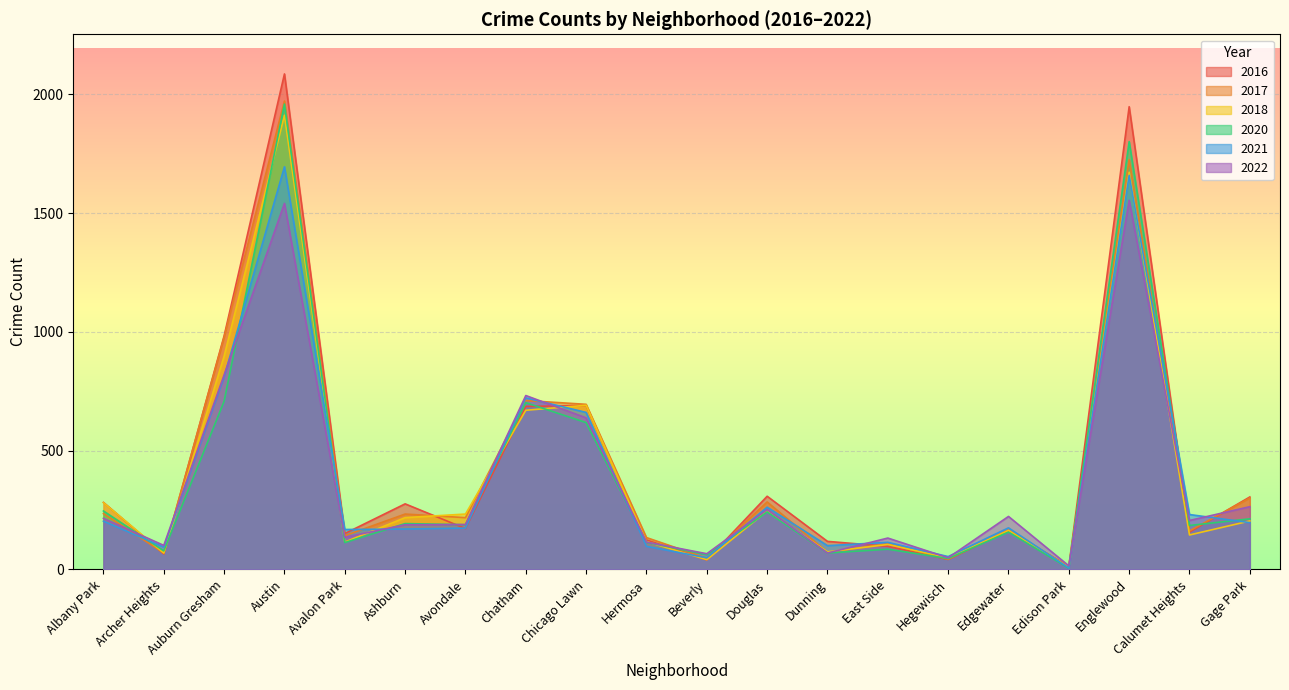

Where does the 2022 series first go above 135?

Albany Park